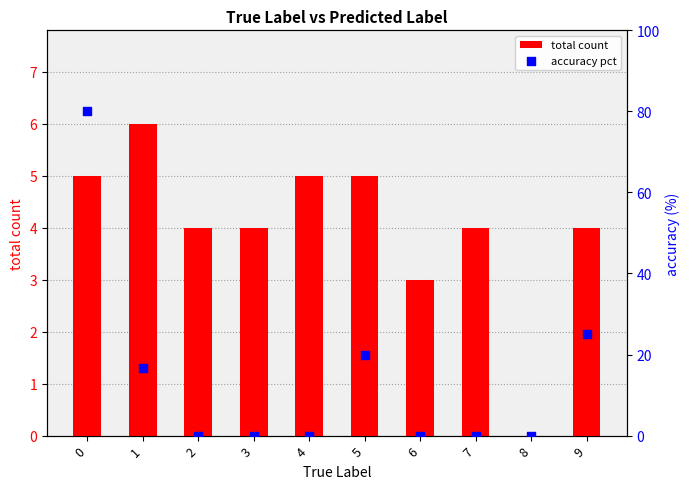

Which series has the largest total across all categories?

accuracy pct